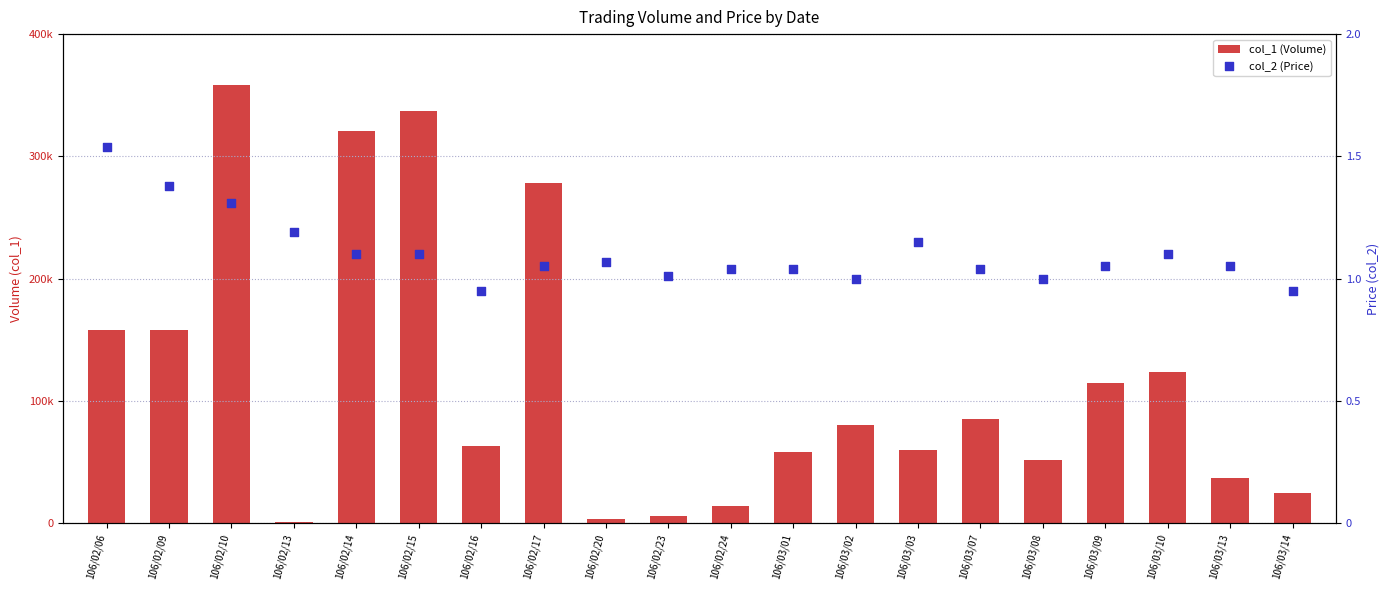

Which series contains the lowest Y value?

col_2 (Price)